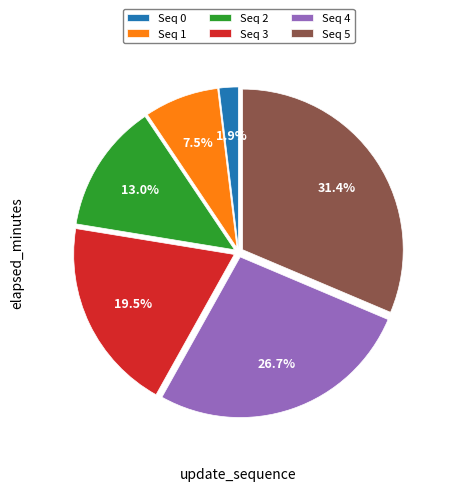

Is there any slice that represents more than half of the pie?

No